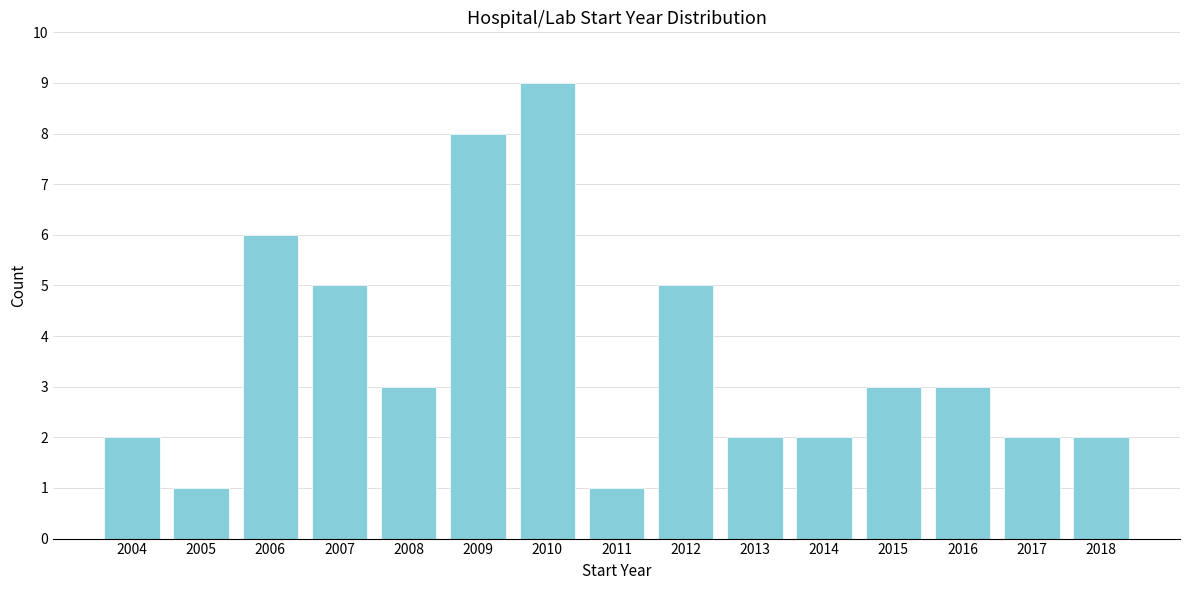

Reading right to left, extract all data points from this chart.

2	2	3	3	2	2	5	1	9	8	3	5	6	1	2